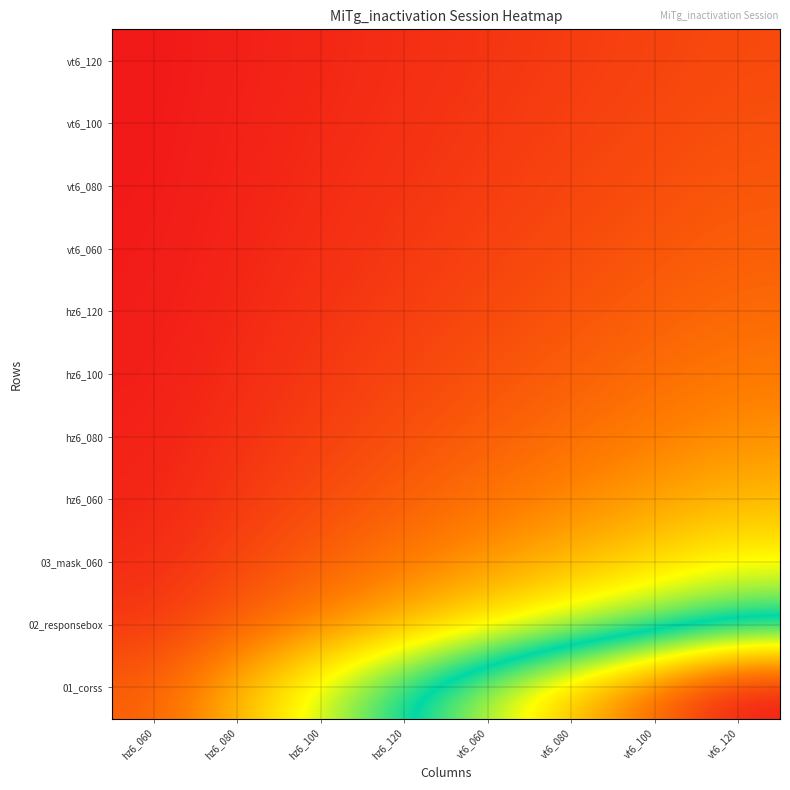

Rank the series at vt6_080 from lowest to highest value.

vt6_120, vt6_100, vt6_080, vt6_060, hz6_120, hz6_100, hz6_080, hz6_060, 03_mask_060, 02_responsebox, 01_corss